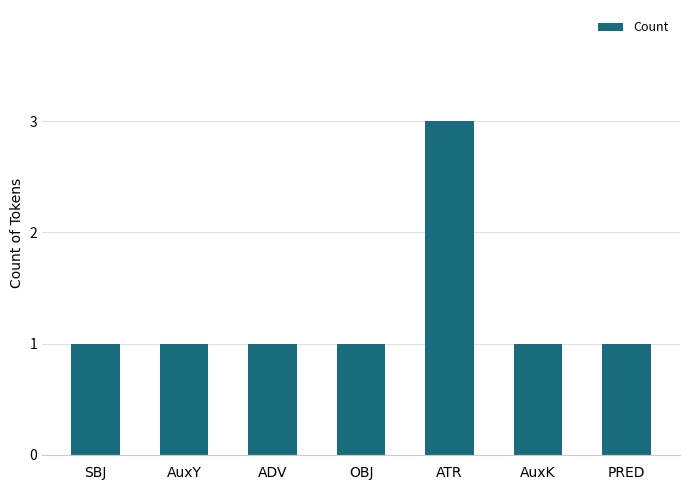

What is the smallest value displayed?

1